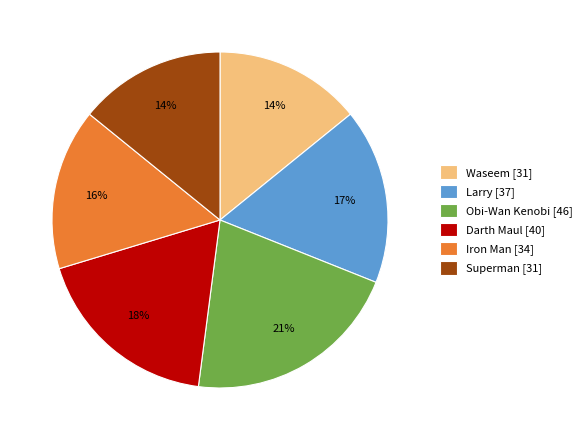

Approximately how many times larger is the value at Larry compared to Obi-Wan Kenobi?

0.8